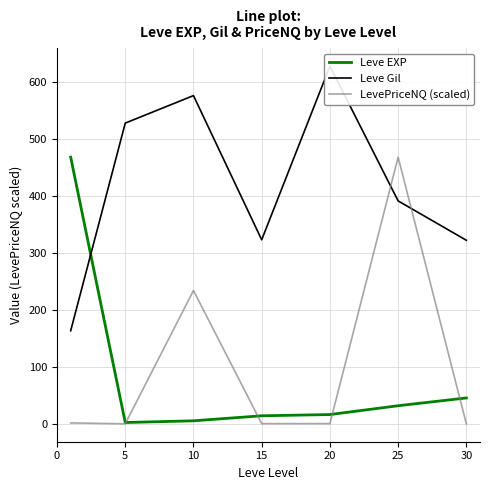

At which category is the sum across all series the highest?

25